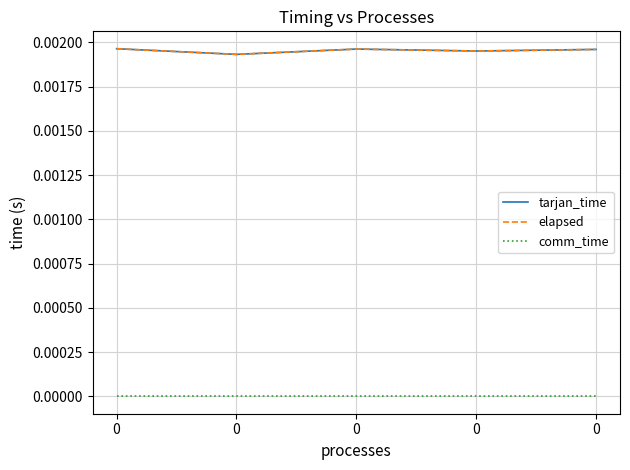

True or false: elapsed has a value of 0.0 at 0.

True